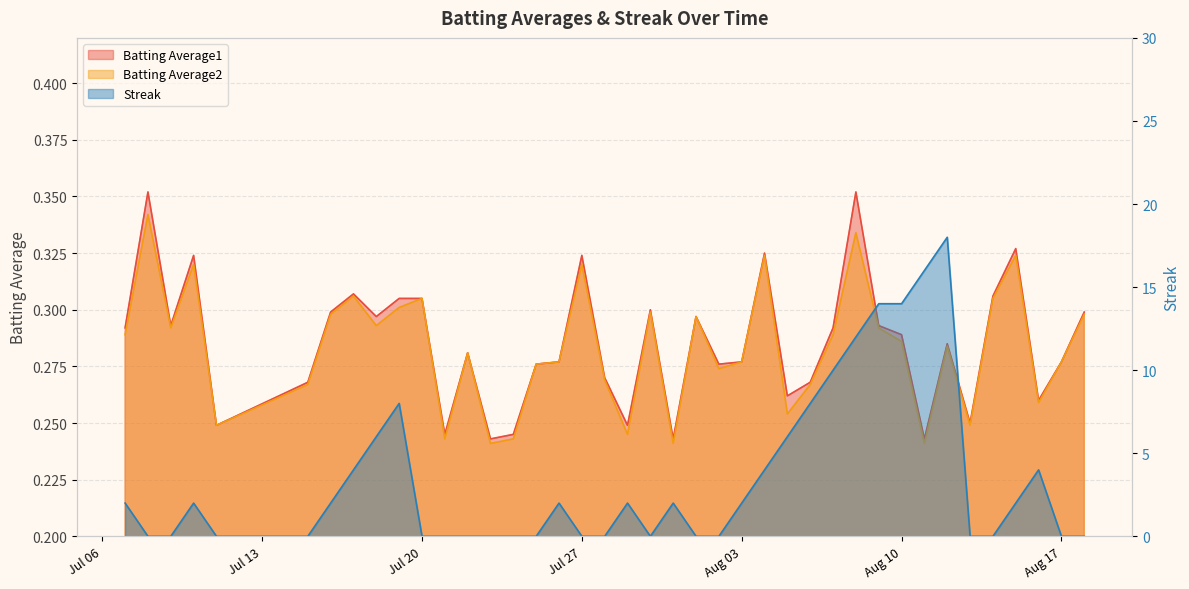

What is the total value across all series at Jul 20?

0.6